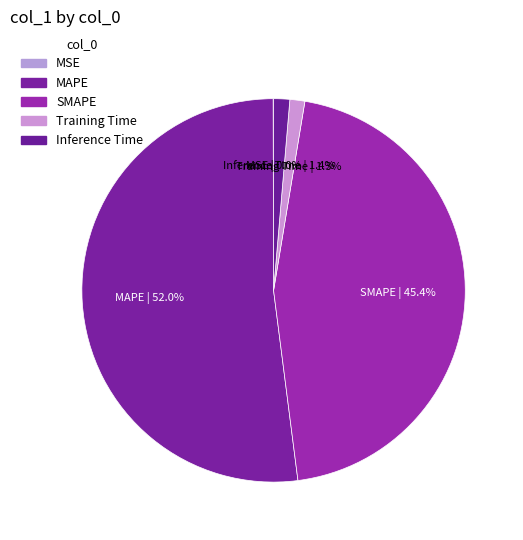

What is the change in value from Training Time to Inference Time?

+0.1